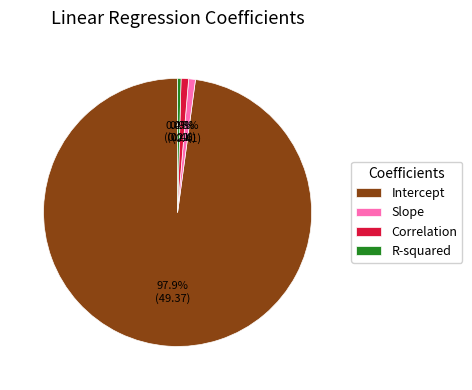

How many slices are in this pie chart?

4